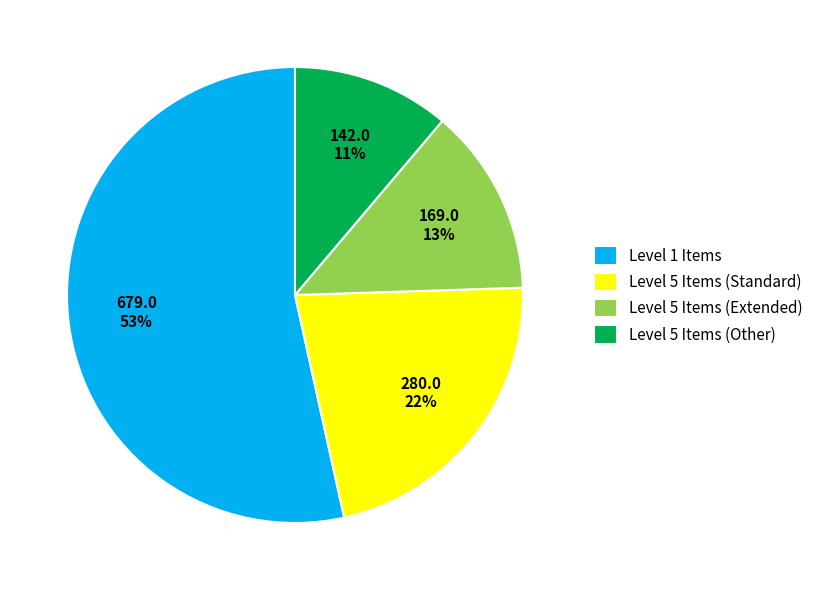

Between Level 5 Items (Standard) and Level 5 Items (Extended), which is larger?

Level 5 Items (Standard)